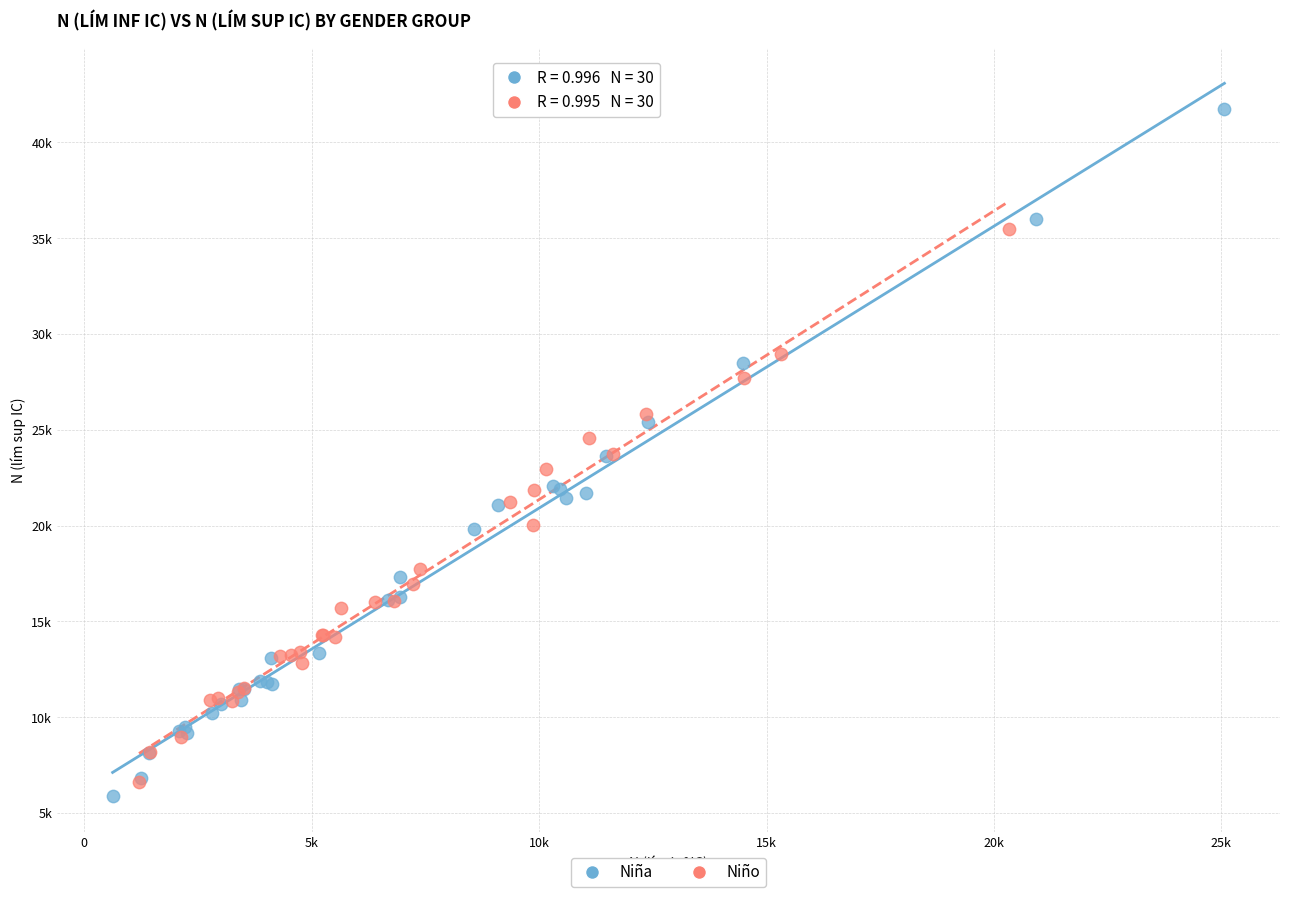

What are all the series names shown in the legend?

Niña, Niño